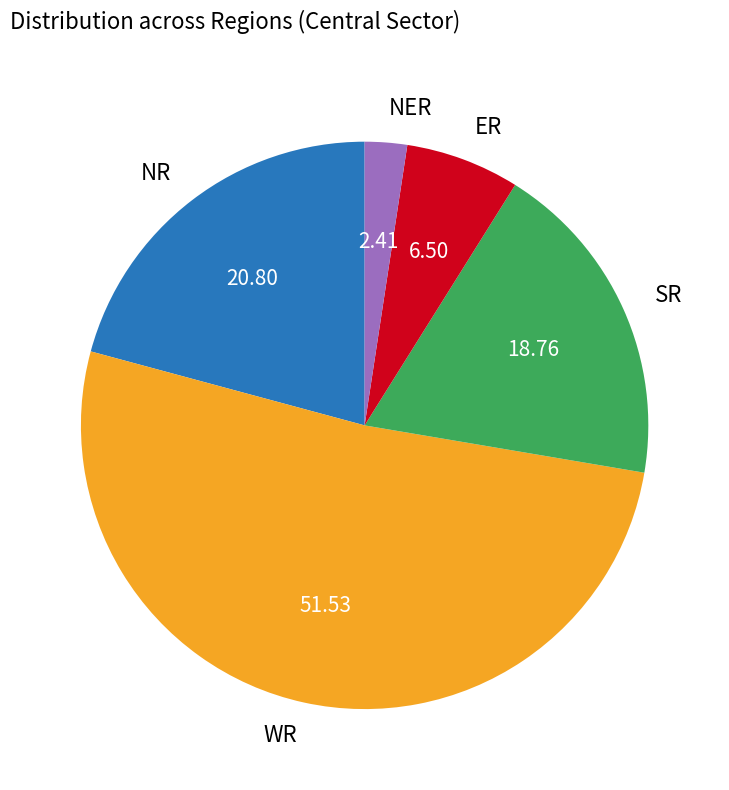

What is the largest slice in the pie chart?

WR